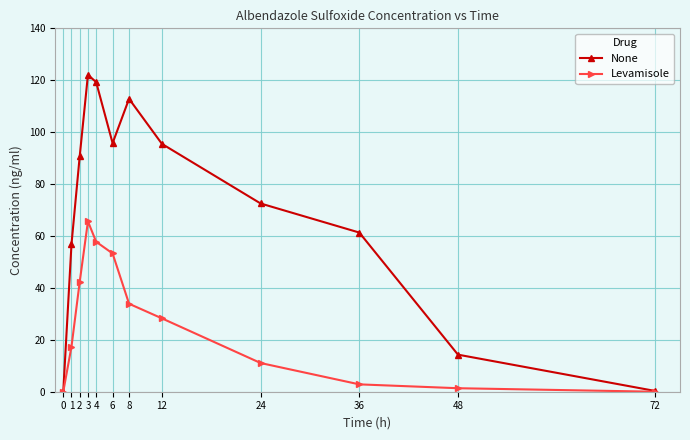

True or false: None has more than 2 points higher than both neighbors.

False